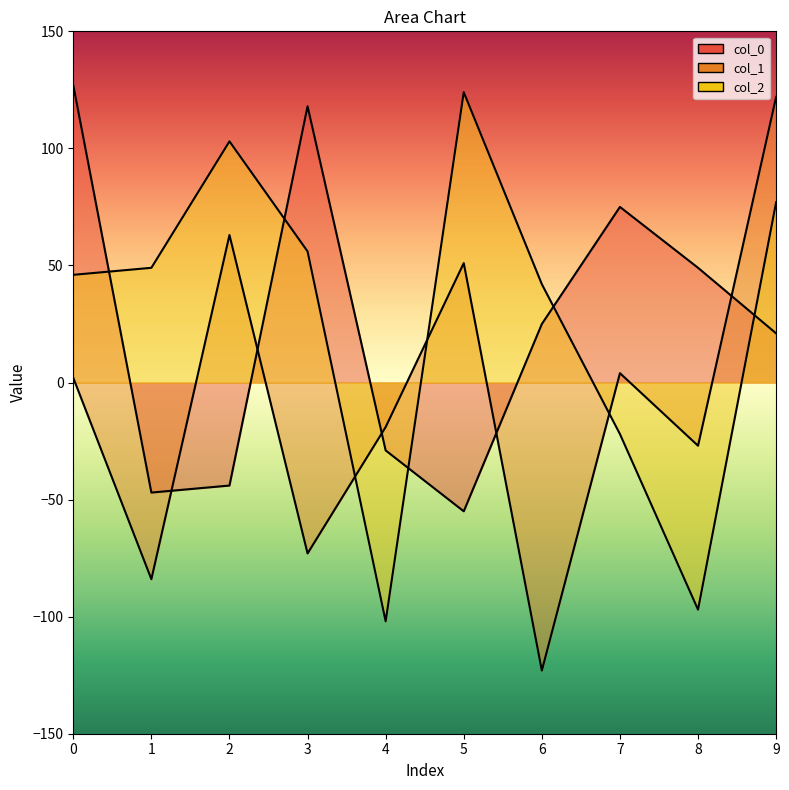

What is the smallest value displayed?

-123